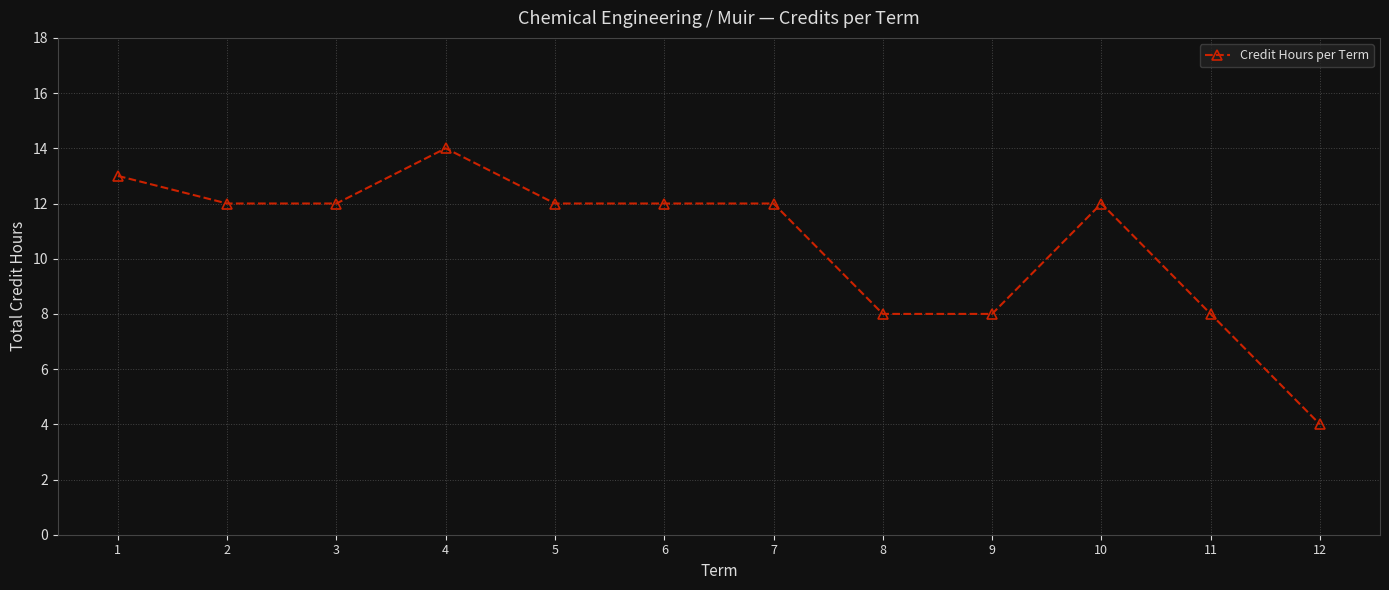

How many lines are shown in the chart?

1